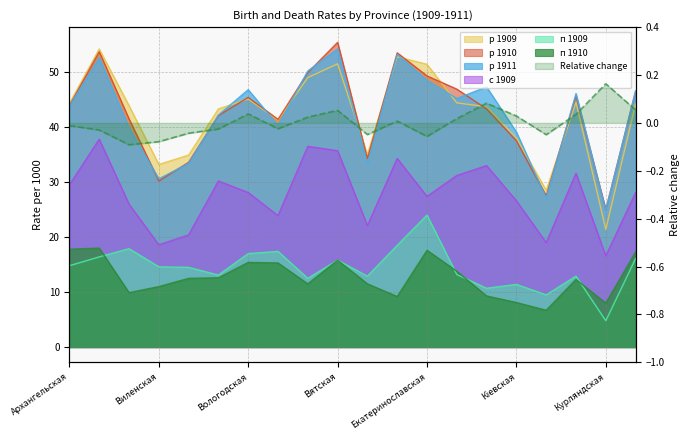

Reading left to right, extract all data points from this chart.

р 1909: Архангельская=44.3	Астраханская=54.2	Бессарабская=43.9	Виленская=33.2	Витебская=34.9	Владимірская=43.3	Вологодская=45.1	Волынская=41.3	Воронежская=49.0	Вятская=51.5	Гродненская=35.0	Донская=52.8	Екатеринославская=51.4	Казанская=44.4	Калужская=43.7	Кіевская=38.0	Ковенская=28.5	Костромская=44.5	Курляндская=21.4	Курская=44.2
р 1910: Архангельская=43.9	Астраханская=53.7	Бессарабская=41.5	Виленская=30.2	Витебская=33.6	Владимірская=42.1	Вологодская=45.4	Волынская=41.4	Воронежская=49.9	Вятская=55.4	Гродненская=34.3	Донская=53.5	Екатеринославская=49.3	Казанская=46.9	Калужская=43.3	Кіевская=37.5	Ковенская=27.5	Костромская=45.7	Курляндская=25.0	Курская=46.5
р 1911: Архангельская=43.8	Астраханская=52.6	Бессарабская=39.9	Виленская=30.6	Витебская=33.4	Владимірская=42.2	Вологодская=46.8	Волынская=40.3	Воронежская=50.2	Вятская=54.2	Гродненская=33.3	Донская=53.2	Екатеринославская=48.5	Казанская=45.2	Калужская=47.3	Кіевская=39.1	Ковенская=27.1	Костромская=46.1	Курляндская=24.9	Курская=46.6
с 1909: Архангельская=29.5	Астраханская=37.8	Бессарабская=26.0	Виленская=18.6	Витебская=20.4	Владимірская=30.2	Вологодская=28.1	Волынская=23.9	Воронежская=36.5	Вятская=35.7	Гродненская=22.1	Донская=34.3	Екатеринославская=27.4	Казанская=31.2	Калужская=33.0	Кіевская=26.6	Ковенская=19.0	Костромская=31.6	Курляндская=16.6	Курская=28.1
п 1909: Архангельская=14.8	Астраханская=16.4	Бессарабская=17.9	Виленская=14.6	Витебская=14.5	Владимірская=13.1	Вологодская=17.0	Волынская=17.4	Воронежская=12.5	Вятская=15.8	Гродненская=12.9	Донская=18.5	Екатеринославская=24.0	Казанская=13.2	Калужская=10.7	Кіевская=11.4	Ковенская=9.5	Костромская=12.9	Курляндская=4.8	Курская=16.1
п 1910: Архангельская=17.8	Астраханская=18.0	Бессарабская=9.9	Виленская=11.0	Витебская=12.5	Владимірская=12.6	Вологодская=15.4	Волынская=15.3	Воронежская=11.5	Вятская=15.8	Гродненская=11.5	Донская=9.2	Екатеринославская=17.6	Казанская=13.8	Калужская=9.3	Кіевская=8.1	Ковенская=6.7	Костромская=12.3	Курляндская=8.0	Курская=17.3